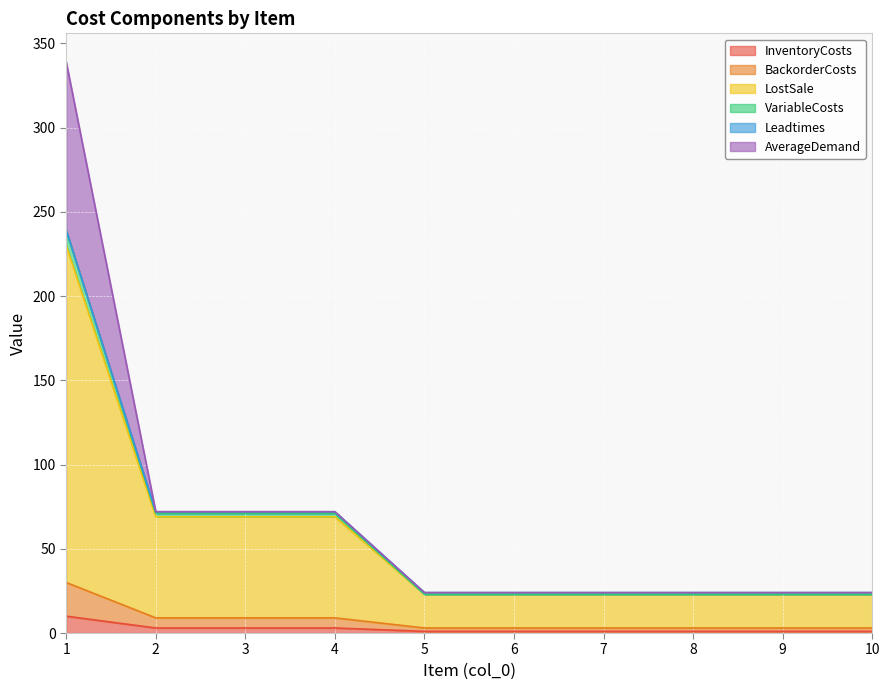

Is it true that InventoryCosts equals 1 at 10?

True